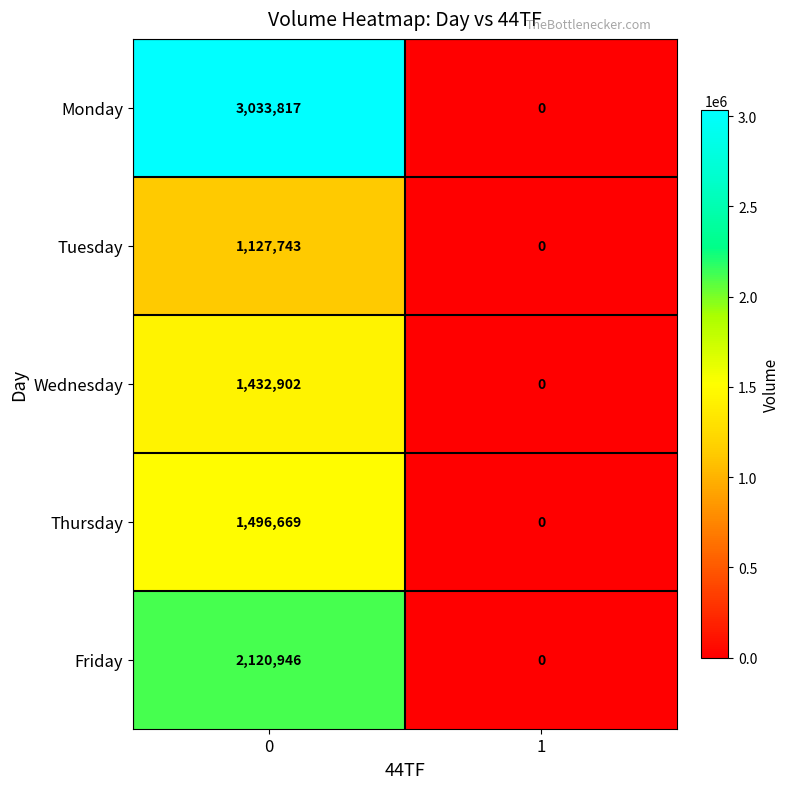

List the series in order of their peak value, highest first.

Monday, Friday, Thursday, Wednesday, Tuesday